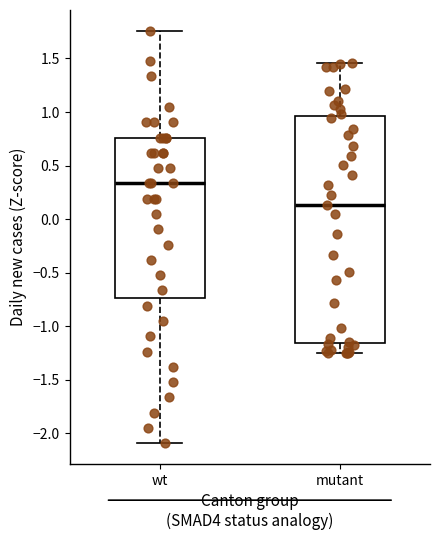

Reading left to right, read every box against the y-axis: the position of its median line, the range the box covers, and the ends of its whiskers. The values are not printed on the chart, so give them approximately, as read against the axis.

wt: median 0.35, box -0.75 to 0.75, whiskers -2.10 to 1.75
mutant: median 0.15, box -1.15 to 0.95, whiskers -1.25 to 1.45